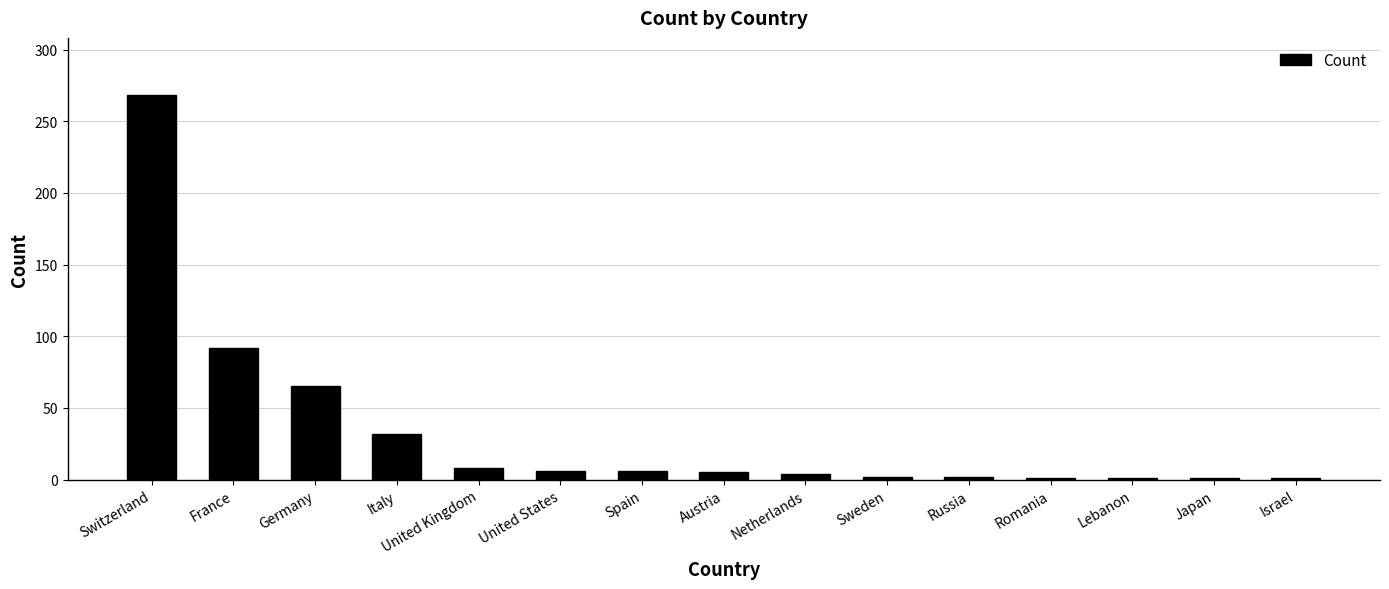

Where is the data nearest to the value 134?

France